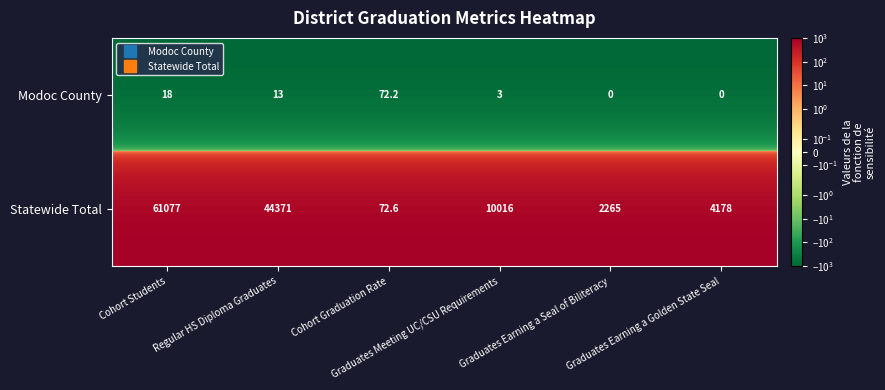

What is the difference between the maximum and second lowest values in the Modoc County series?

72.2